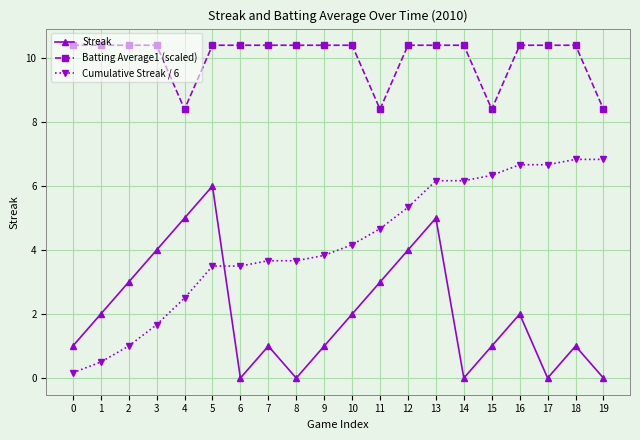

How many times do Cumulative Streak / 6 and Streak cross each other?

1